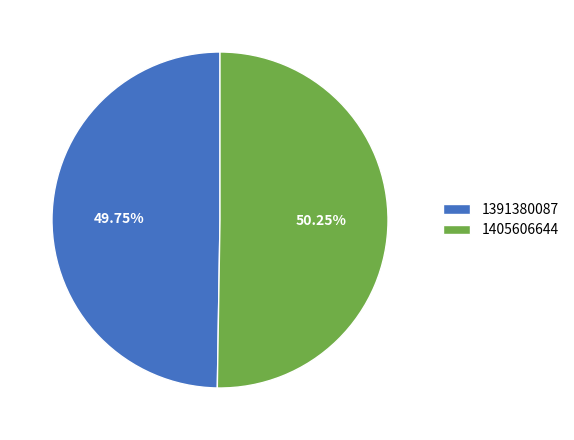

Count the number of slices in the pie.

2